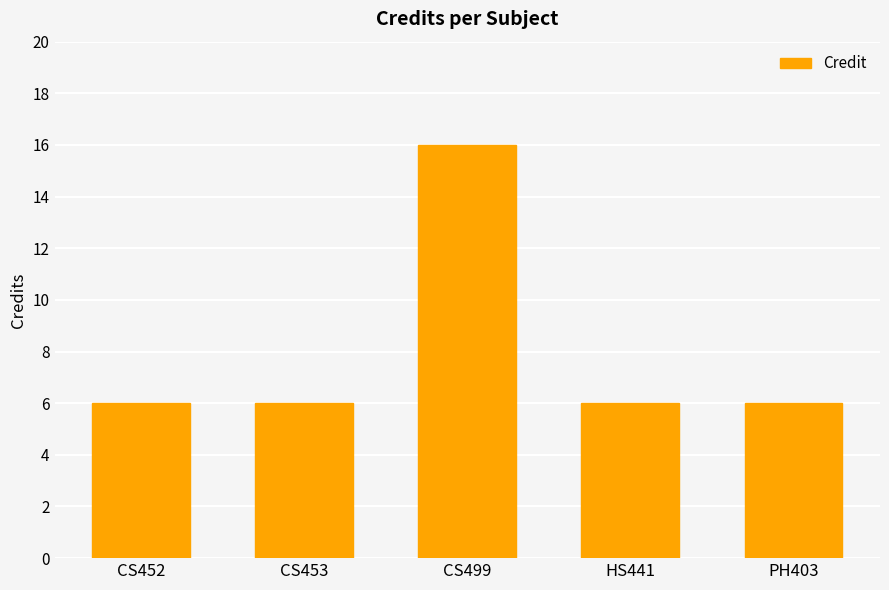

Read the value at CS453.

6